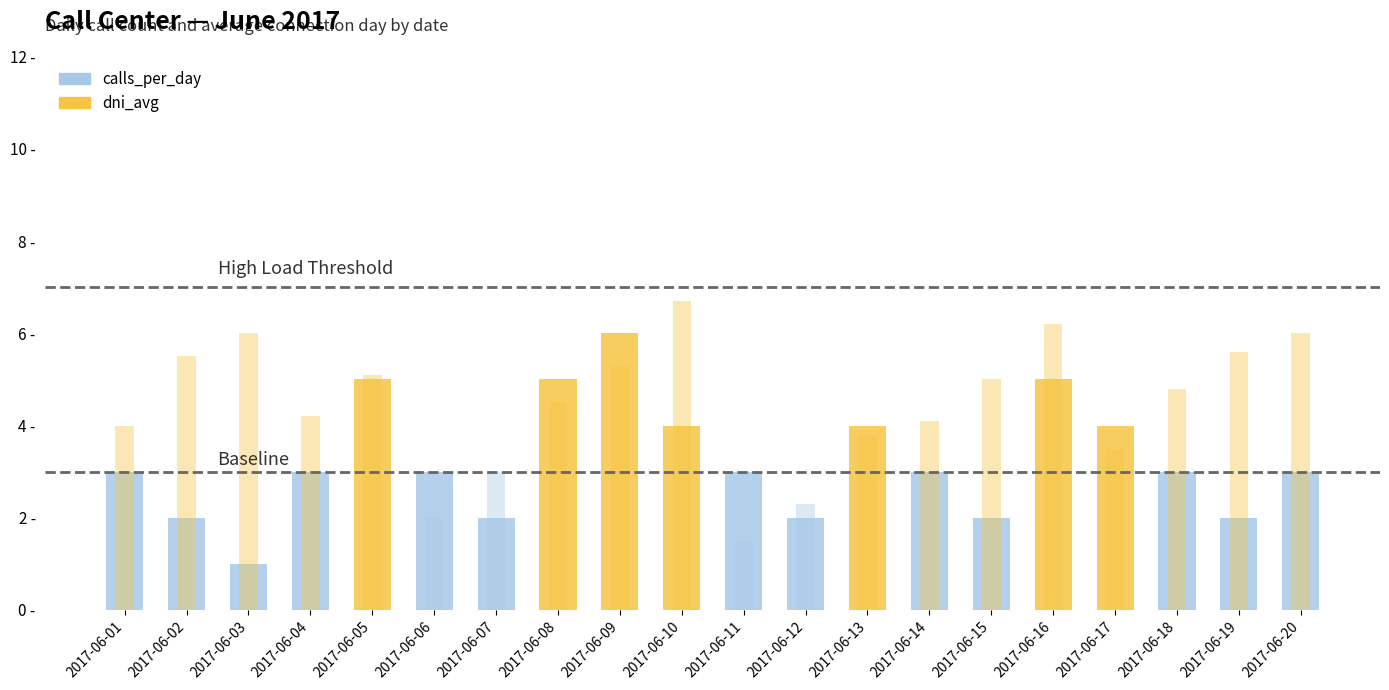

Which series has the largest total across all categories?

dni_avg